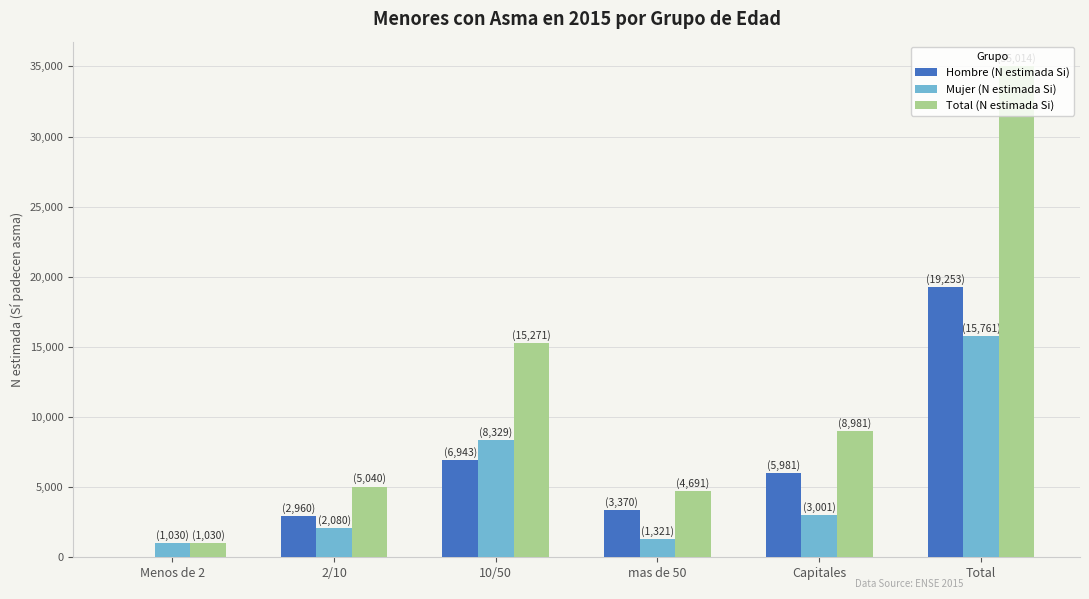

Reading left to right, list all the values displayed in this chart.

Hombre (N estimada Si): Menos de 2=0	2/10=2960	10/50=6943	mas de 50=3370	Capitales=5981	Total=19253
Mujer (N estimada Si): Menos de 2=1030	2/10=2080	10/50=8329	mas de 50=1321	Capitales=3001	Total=15761
Total (N estimada Si): Menos de 2=1030	2/10=5040	10/50=15271	mas de 50=4691	Capitales=8981	Total=35014